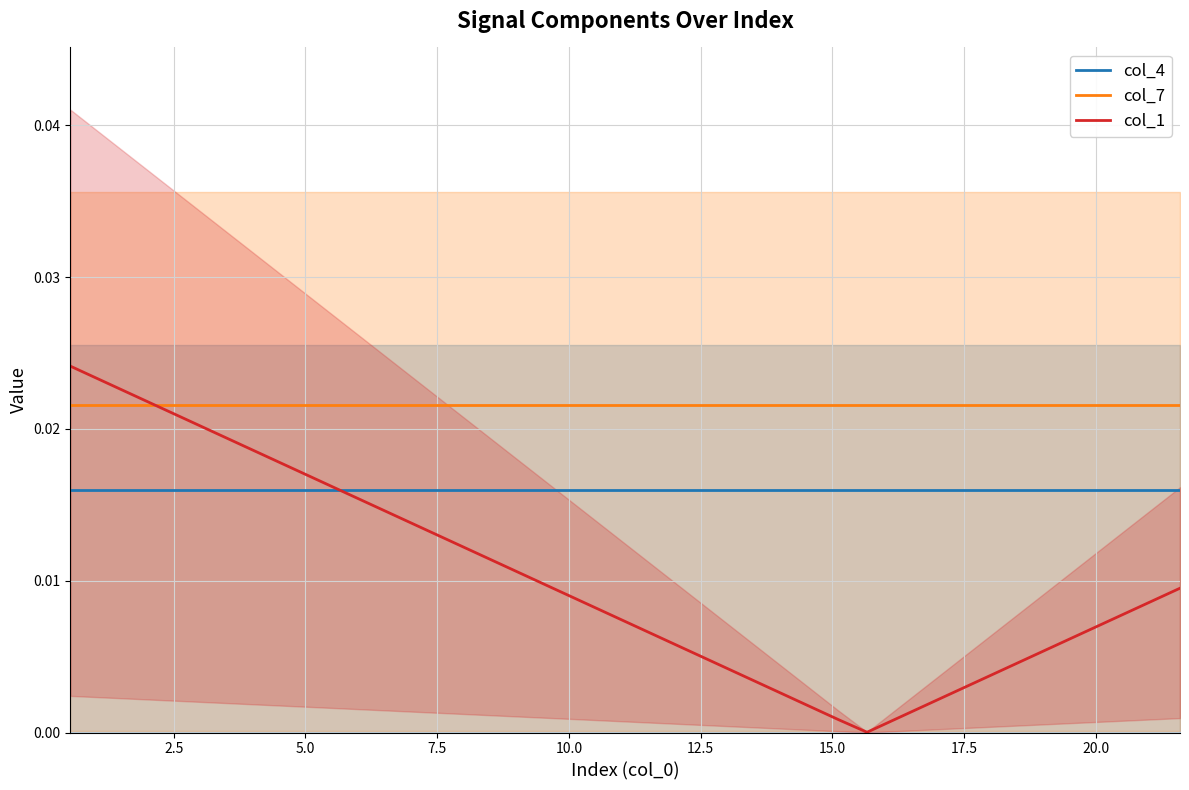

Is it true that col_7 equals 0.0 at 37?

True